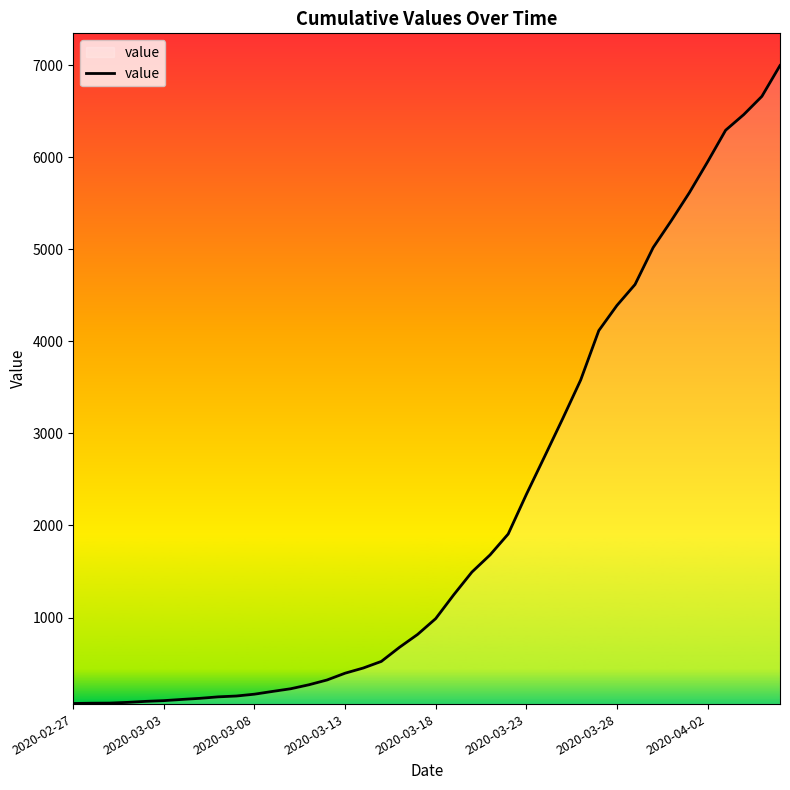

What is the difference between the second highest and second lowest values?

6593